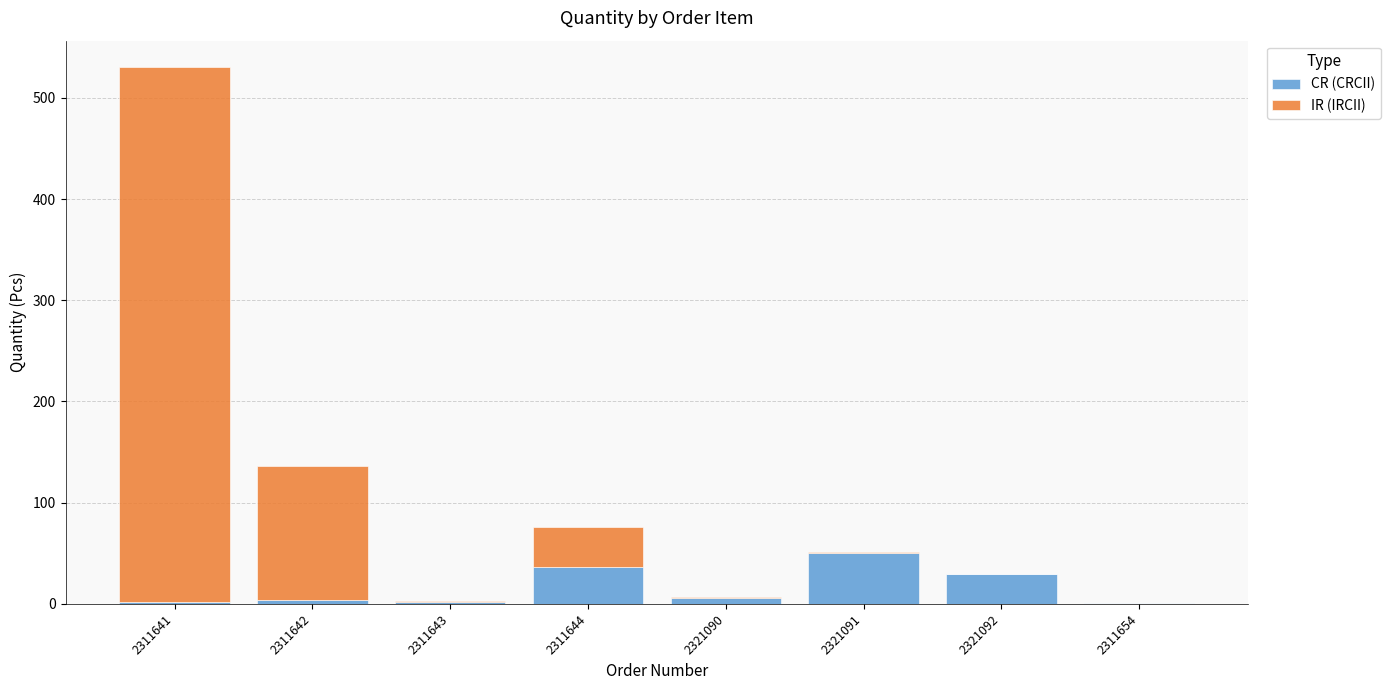

Which category has the highest value in the CR (CRCII) series?

2321091